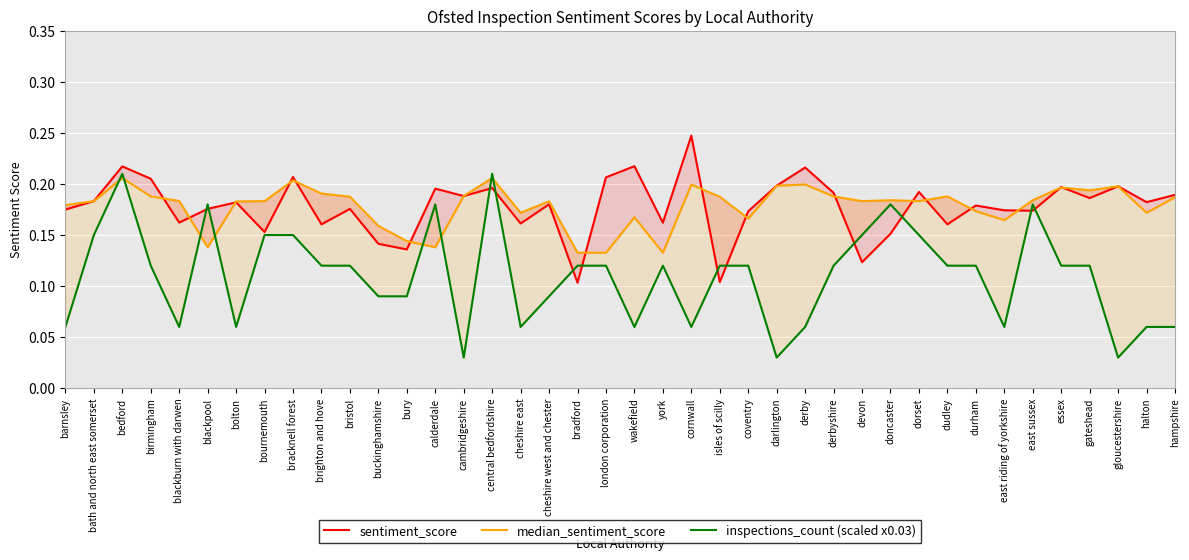

Between bristol and derbyshire, which is larger?

derbyshire